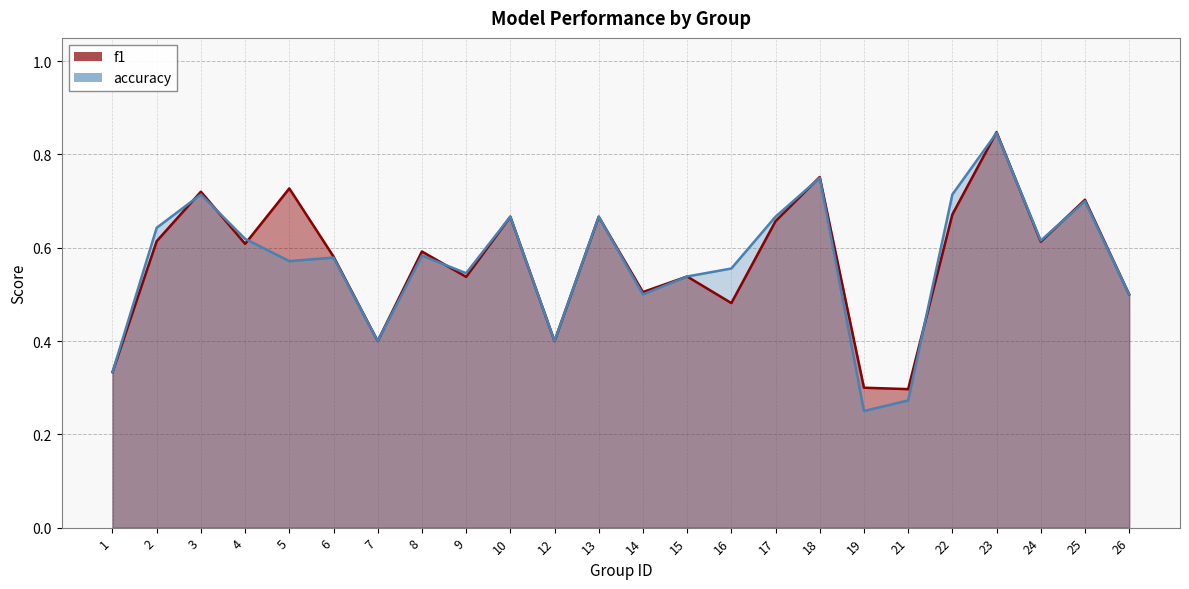

What is the average value of the f1 series?

0.6